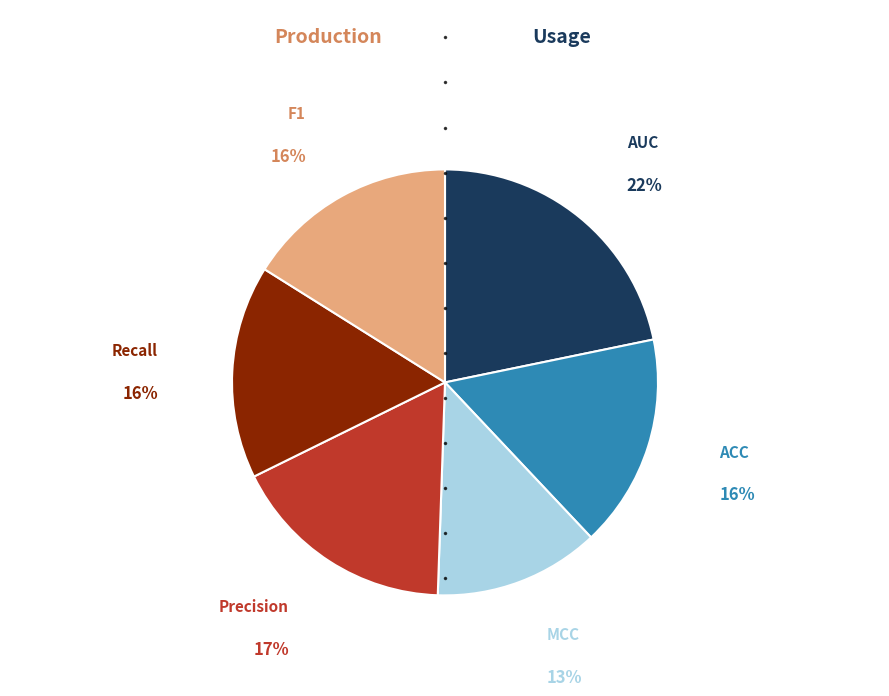

To the nearest percent, what percentage of the pie is Precision?

17%